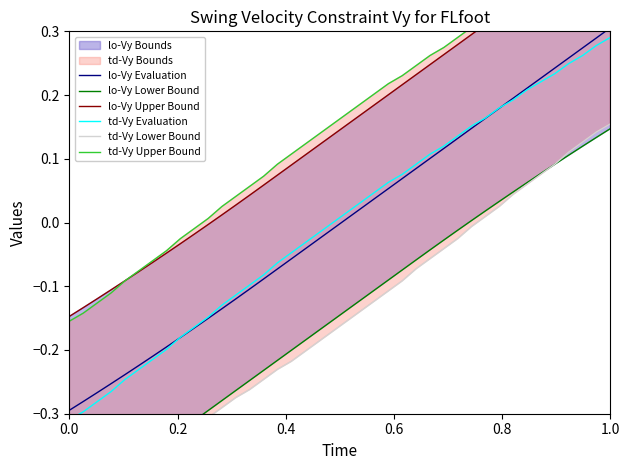

True or false: td-Vy Upper Bound has a value of 0.1 at 25.

False